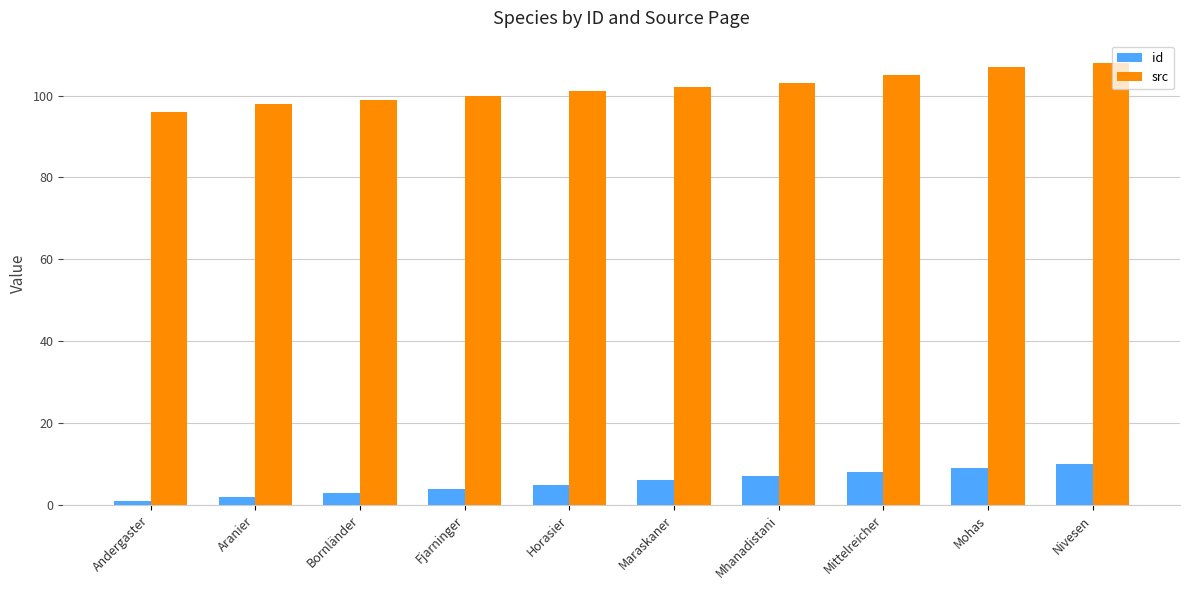

What is the label of the 3rd bar from the left?

Bornländer